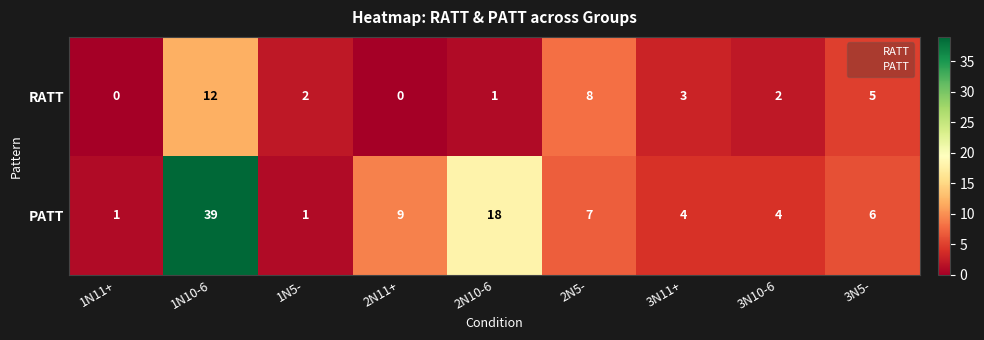

What is the sum of all PATT values?

89